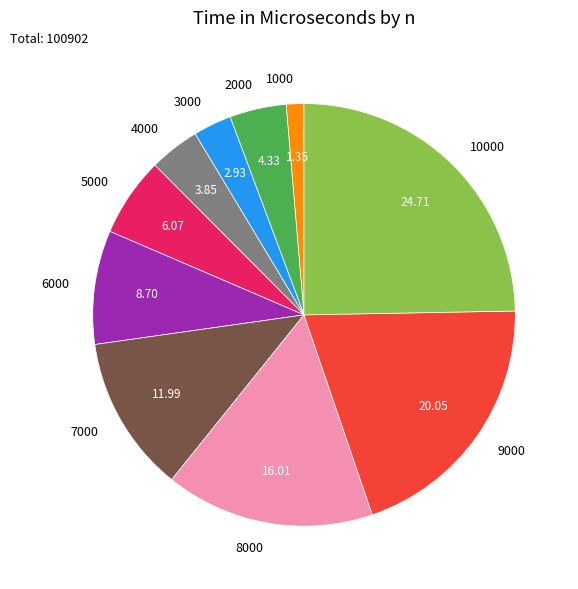

Is there a majority slice in this chart?

No